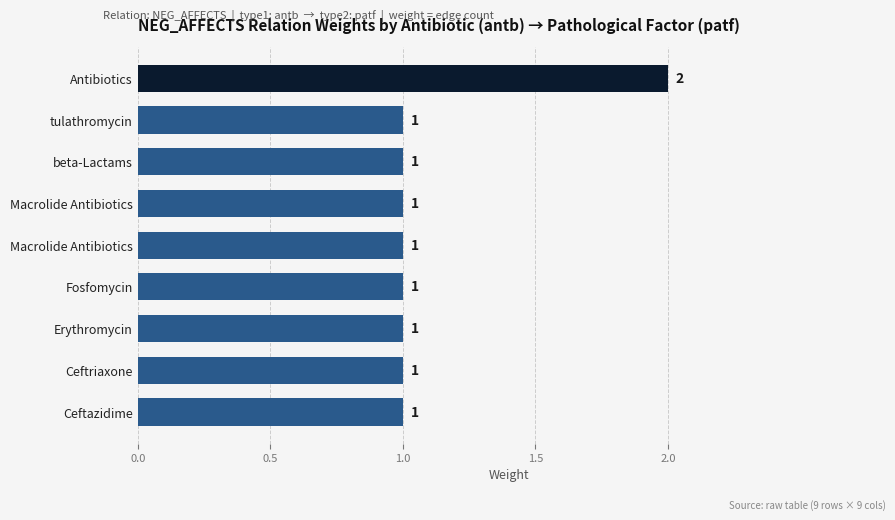

Does the chart contain any negative values?

No